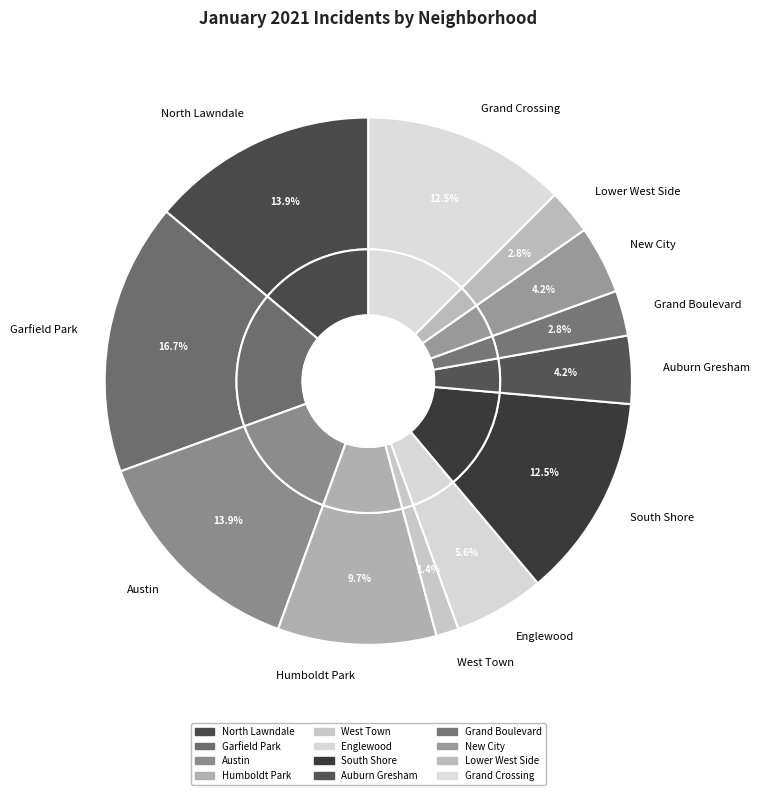

To the nearest percent, what is the difference between the West Town and Lower West Side slice percentages?

1%